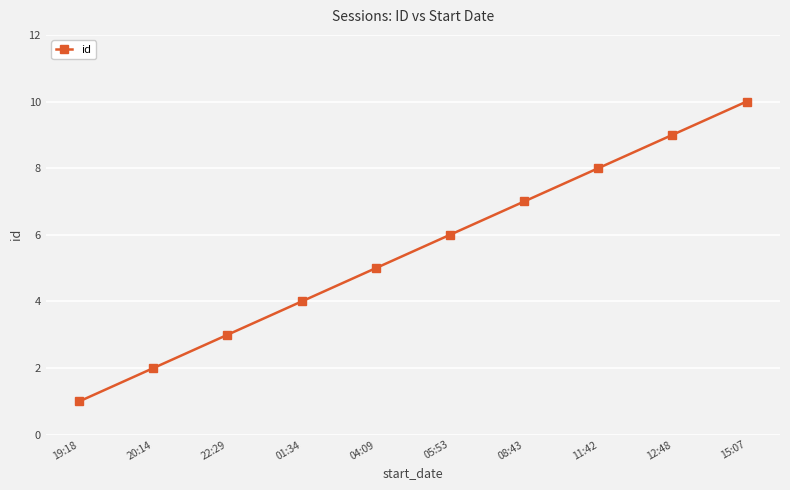

List the labels in order of value, largest first.

15:07, 12:48, 11:42, 08:43, 05:53, 04:09, 01:34, 22:29, 20:14, 19:18